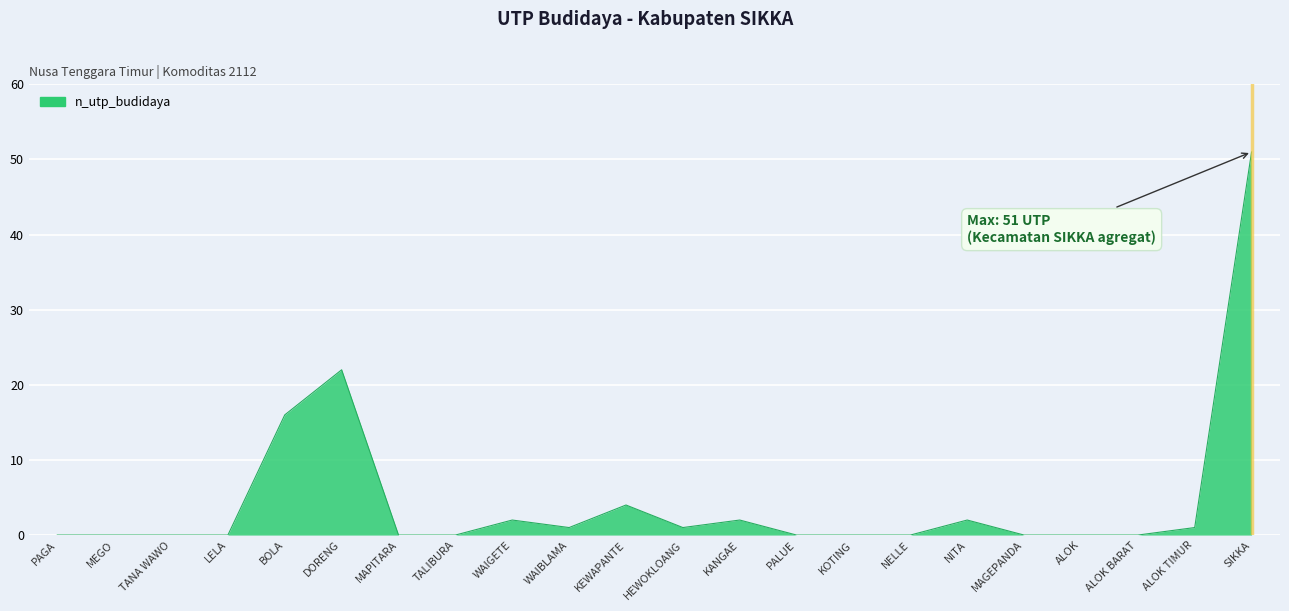

Where is the data nearest to the value 25?

DORENG